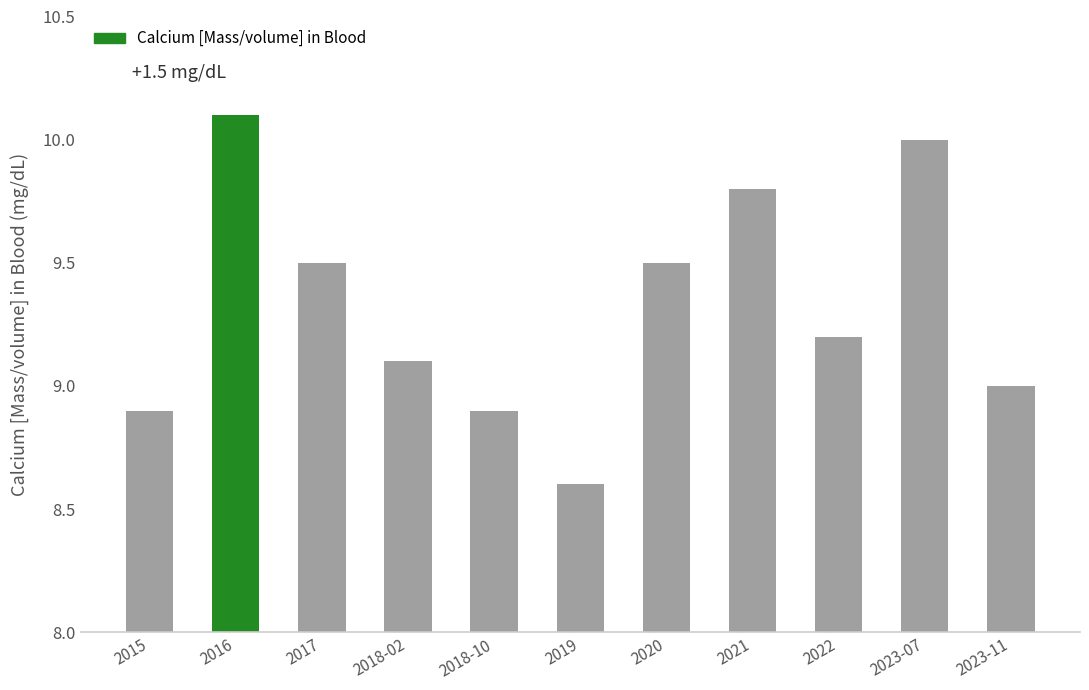

Reading left to right, extract all data points from this chart.

8.9	10.1	9.5	9.1	8.9	8.6	9.5	9.8	9.2	10.0	9.0